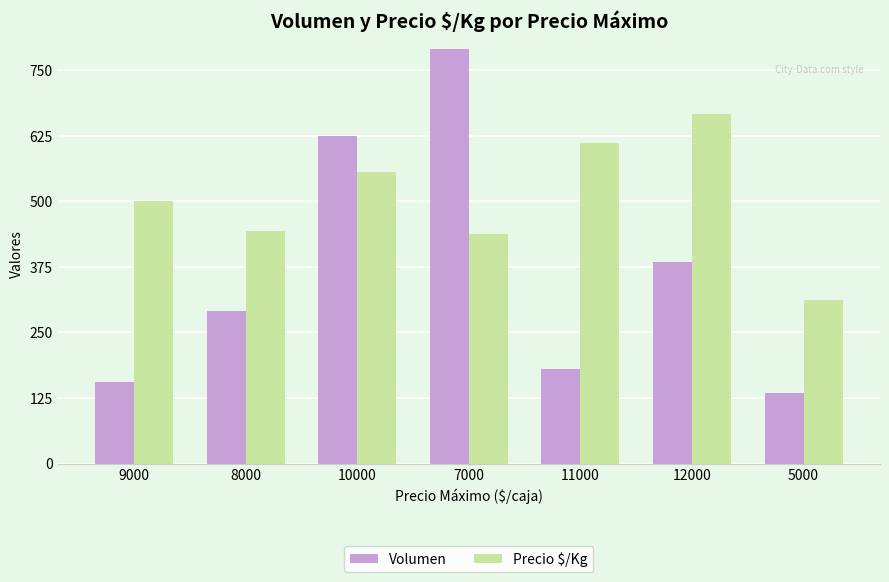

What is the label of the 3rd bar from the left?

10000